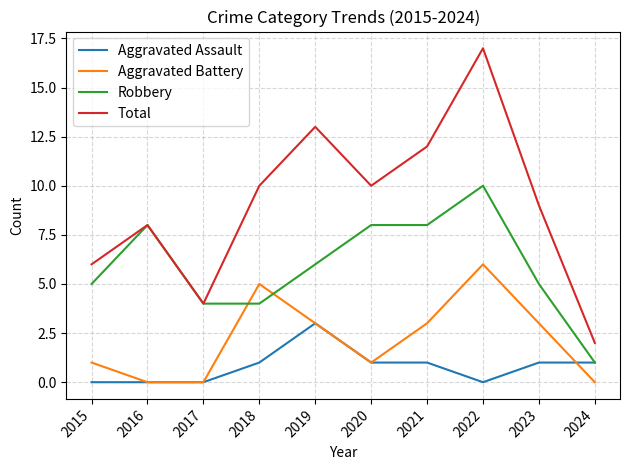

The Total series shows 3 at 2018. True or false?

False